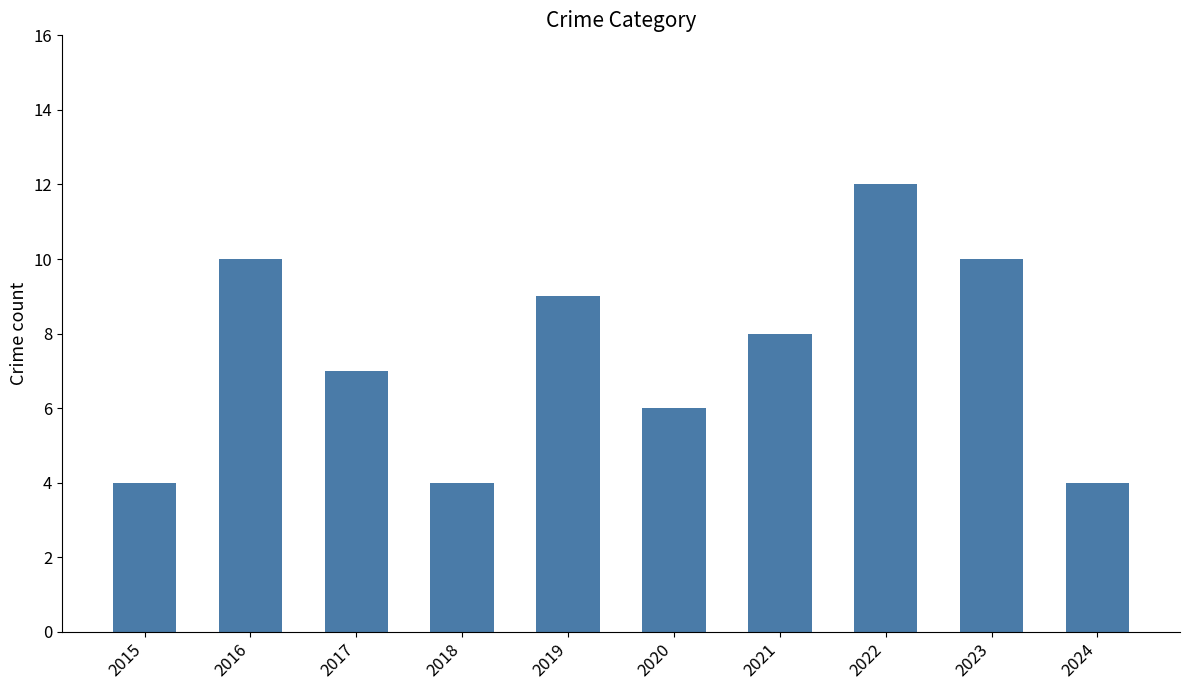

What is the change in value from 2015 to 2019?

+5